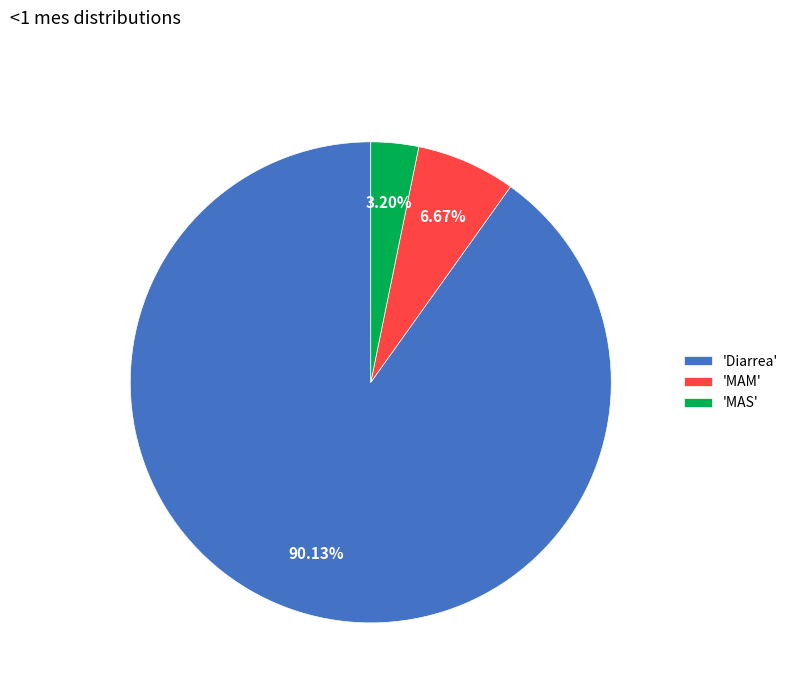

Does any single category account for the majority?

Yes